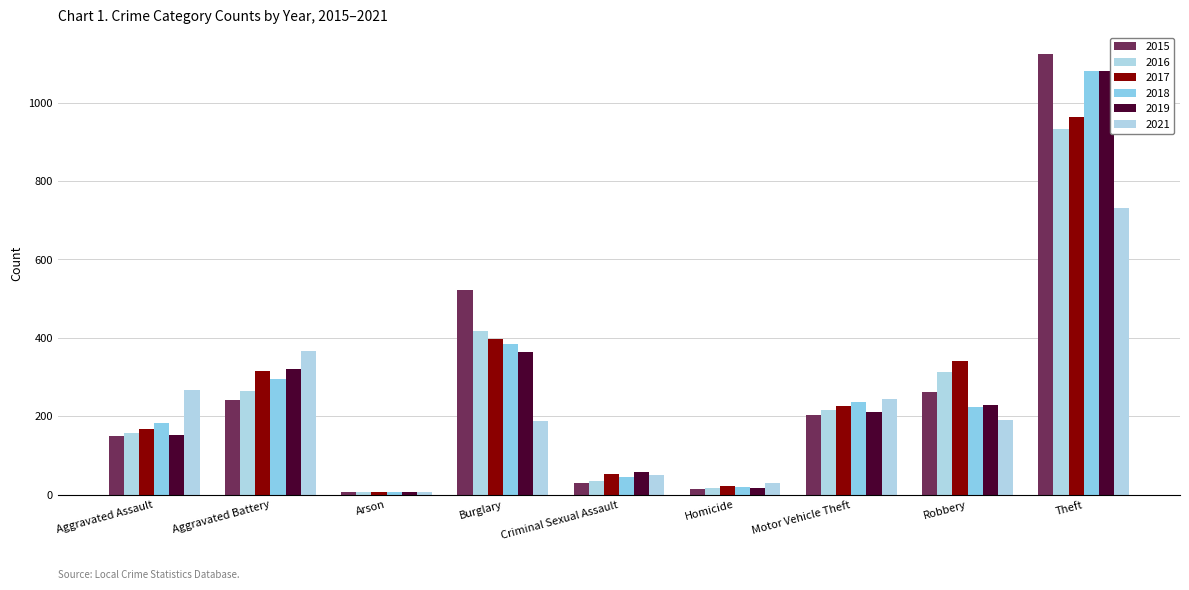

Which series changed the most between Burglary and Theft?

2019